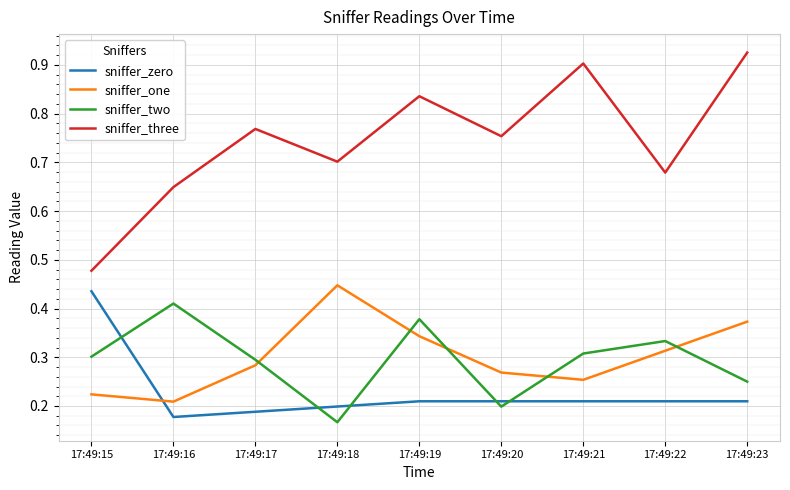

True or false: sniffer_zero and sniffer_three intersect in this chart.

False